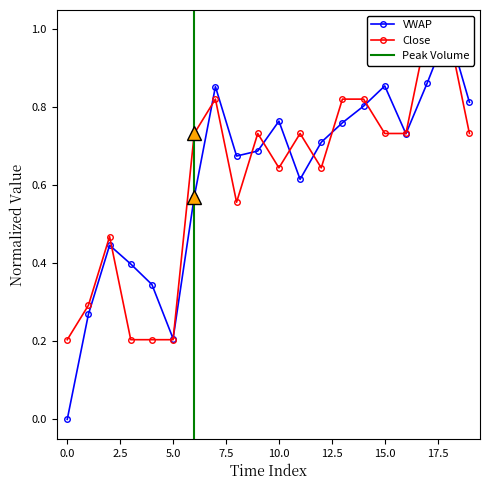

Read the VWAP value at 16.

0.7